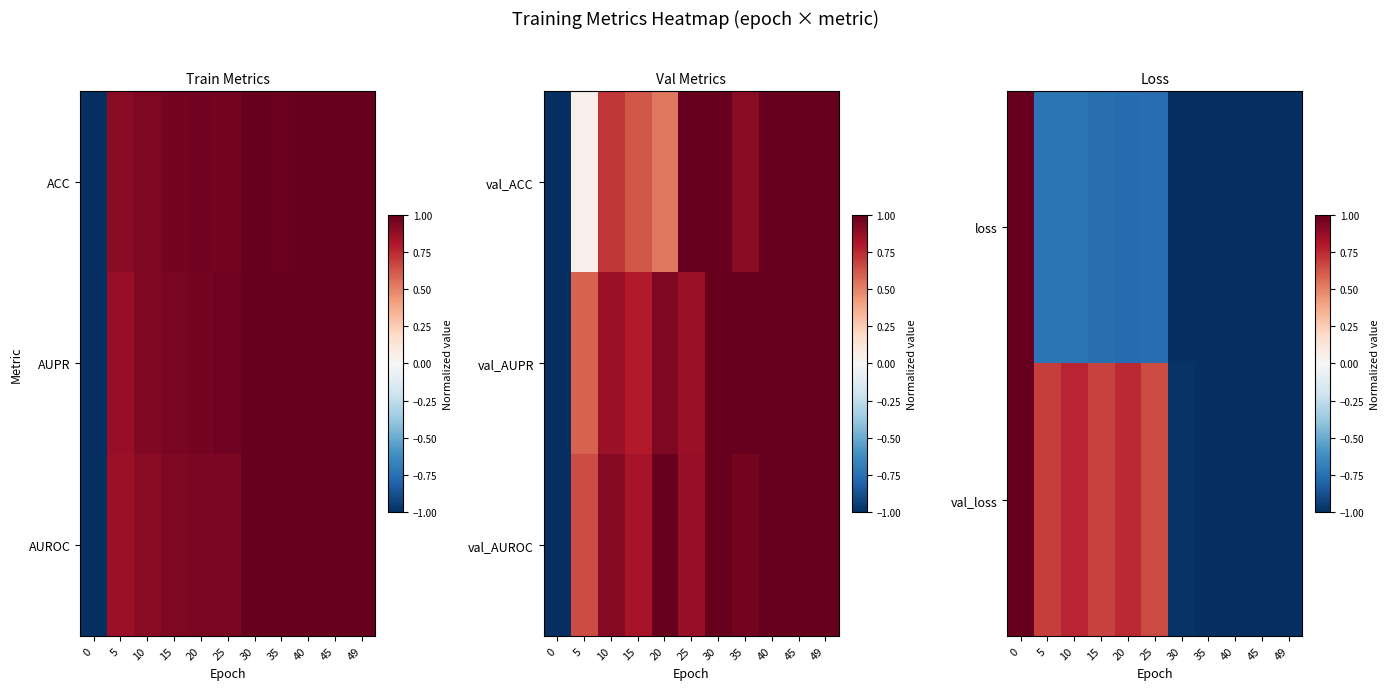

Which has a higher value, 35 or 20?

20